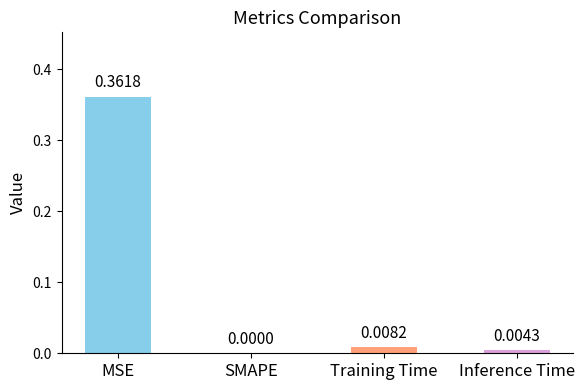

What is the change in value from MSE to SMAPE?

-0.4